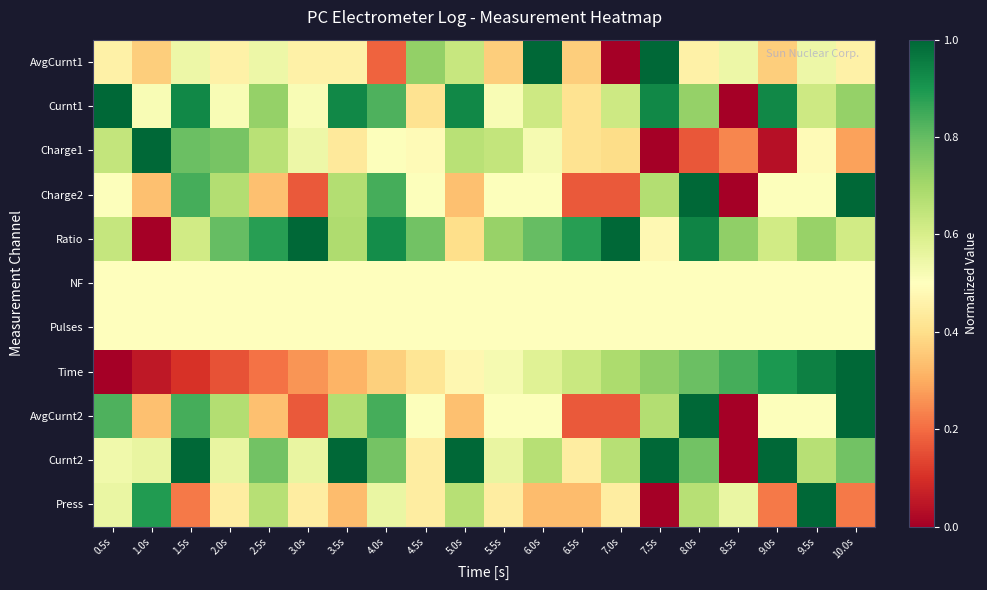

What is the total value across all series at 10.0s?

7.1